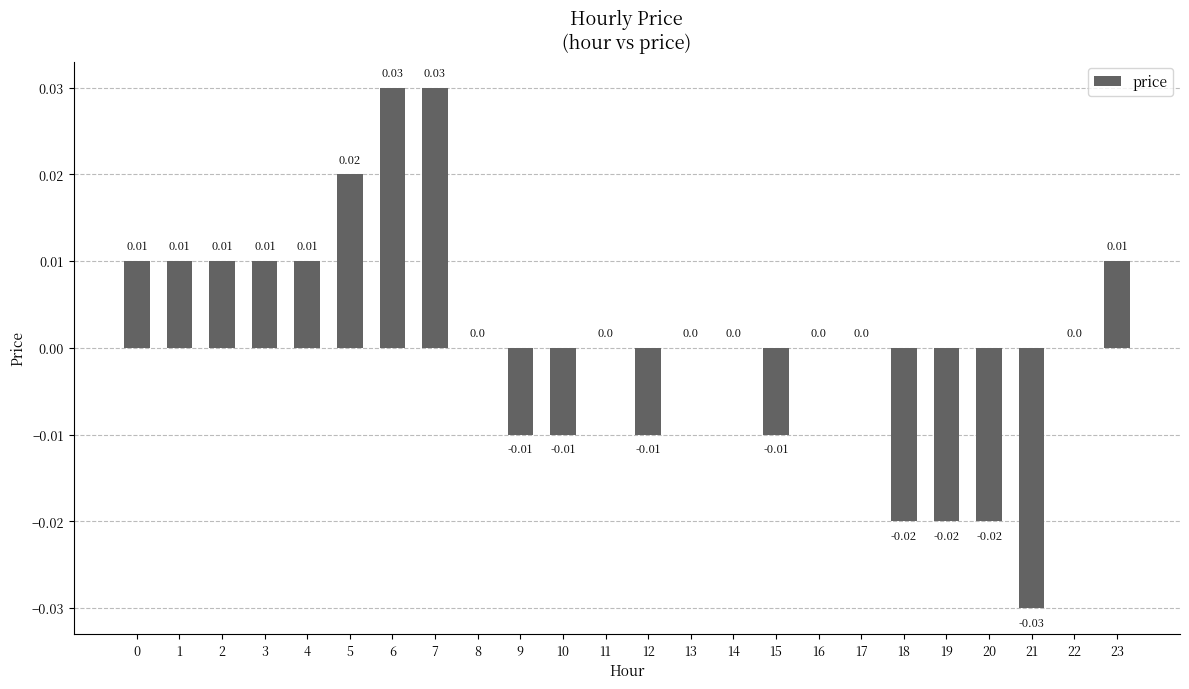

Which has a higher value, 23 or 16?

23